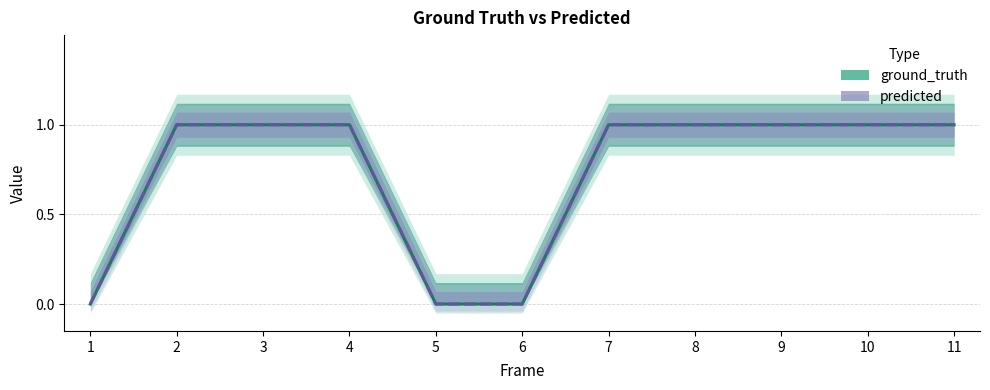

What is the sum of the ground_truth values at 11 and 1?

1